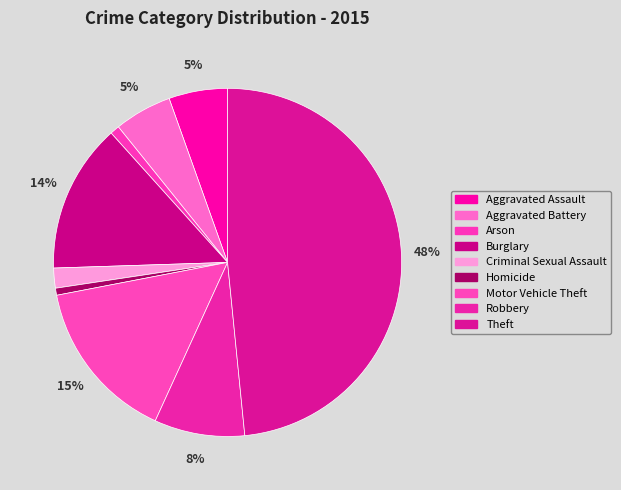

To the nearest percent, what is the average slice percentage?

11%